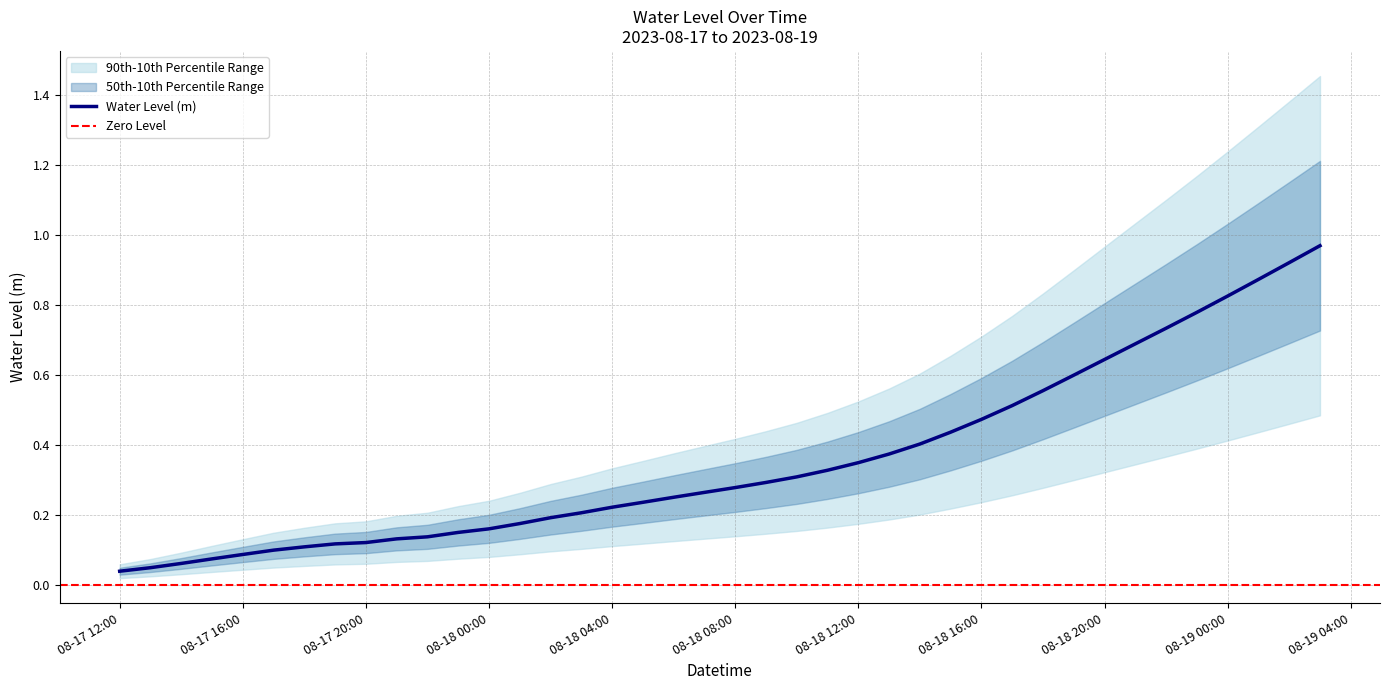

List the labels in order of value, smallest first.

2023-08-17 12:00:00, 2023-08-17 13:00:00, 2023-08-17 14:00:00, 2023-08-17 15:00:00, 2023-08-17 16:00:00, 2023-08-17 17:00:00, 2023-08-17 18:00:00, 2023-08-17 19:00:00, 2023-08-17 20:00:00, 2023-08-17 21:00:00, 2023-08-17 22:00:00, 2023-08-17 23:00:00, 2023-08-18 00:00:00, 2023-08-18 01:00:00, 2023-08-18 02:00:00, 2023-08-18 03:00:00, 2023-08-18 04:00:00, 2023-08-18 05:00:00, 2023-08-18 06:00:00, 2023-08-18 07:00:00, 2023-08-18 08:00:00, 2023-08-18 09:00:00, 2023-08-18 10:00:00, 2023-08-18 11:00:00, 2023-08-18 12:00:00, 2023-08-18 13:00:00, 2023-08-18 14:00:00, 2023-08-18 15:00:00, 2023-08-18 16:00:00, 2023-08-18 17:00:00, 2023-08-18 18:00:00, 2023-08-18 19:00:00, 2023-08-18 20:00:00, 2023-08-18 21:00:00, 2023-08-18 22:00:00, 2023-08-18 23:00:00, 2023-08-19 00:00:00, 2023-08-19 01:00:00, 2023-08-19 02:00:00, 2023-08-19 03:00:00